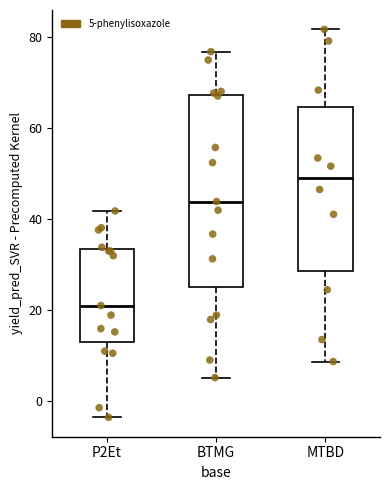

Reading left to right, transcribe this box plot: for each box, give where its median line is, the range the box spans, and where its two whiskers end, as read against the y-axis. The values are not printed on the chart, so give them approximately, as read against the axis.

P2Et: median 20, box 14 to 34, whiskers -4 to 42
BTMG: median 44, box 24 to 68, whiskers 6 to 76
MTBD: median 48, box 28 to 64, whiskers 8 to 82